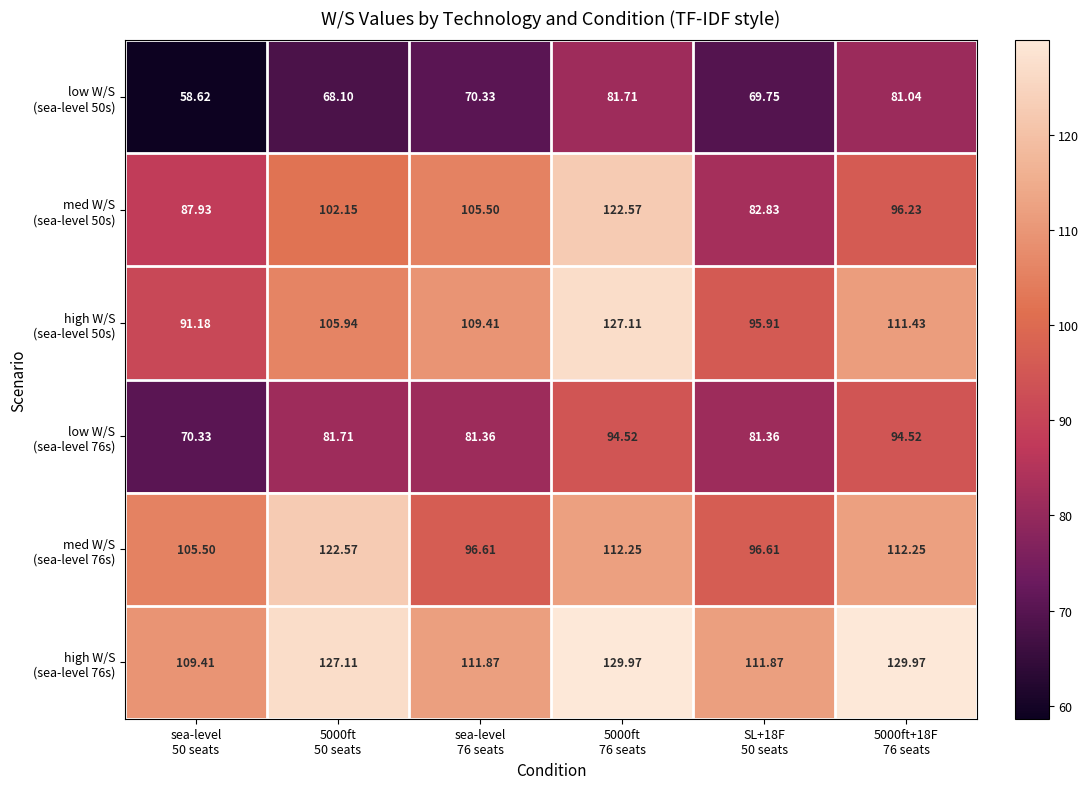

At how many categories does at least one series exceed 117?

3